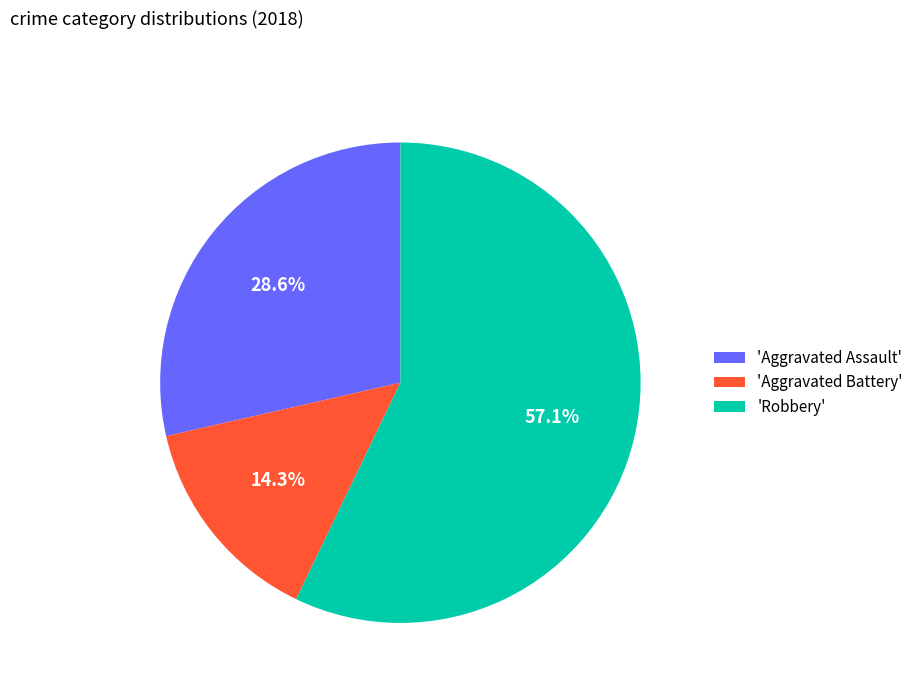

Does any single category account for the majority?

Yes